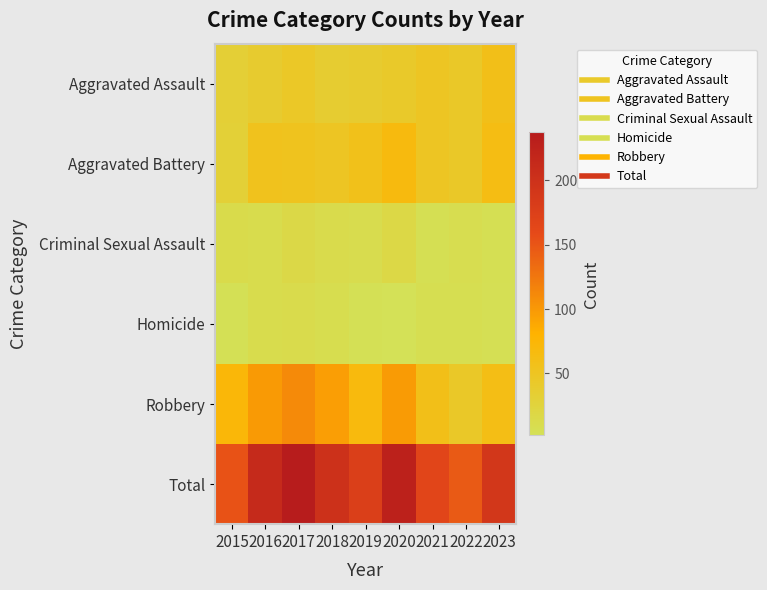

Which series has the largest range (max minus min)?

Total